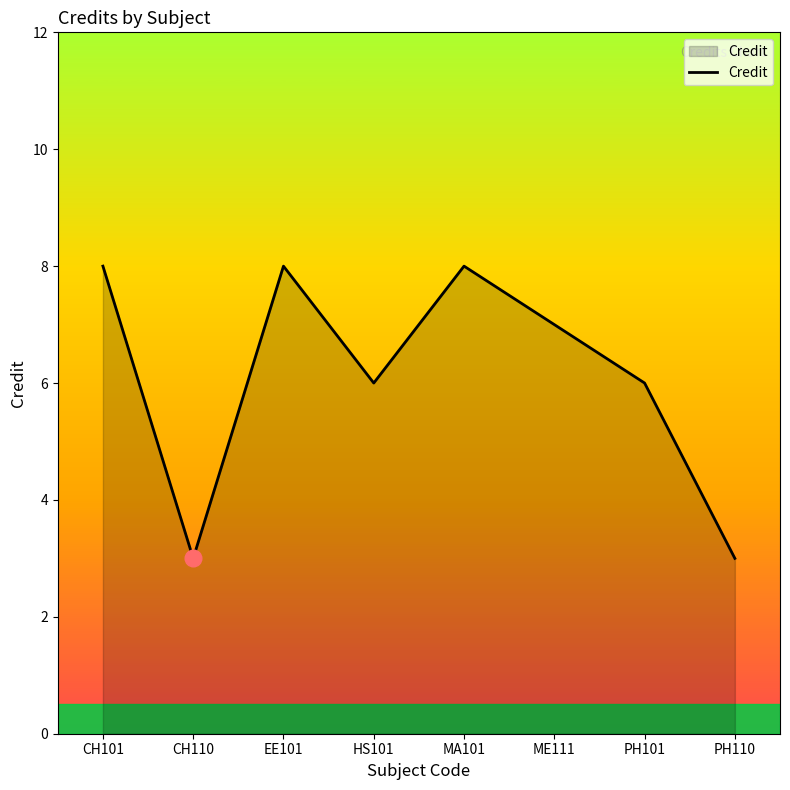

What is the ratio of the value at PH110 to the value at HS101?

0.5